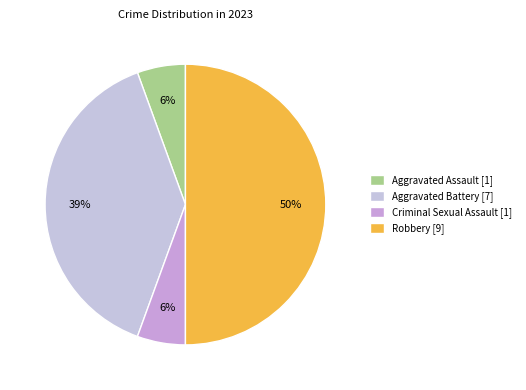

To the nearest percent, what percentage of the pie is Aggravated Battery?

39%